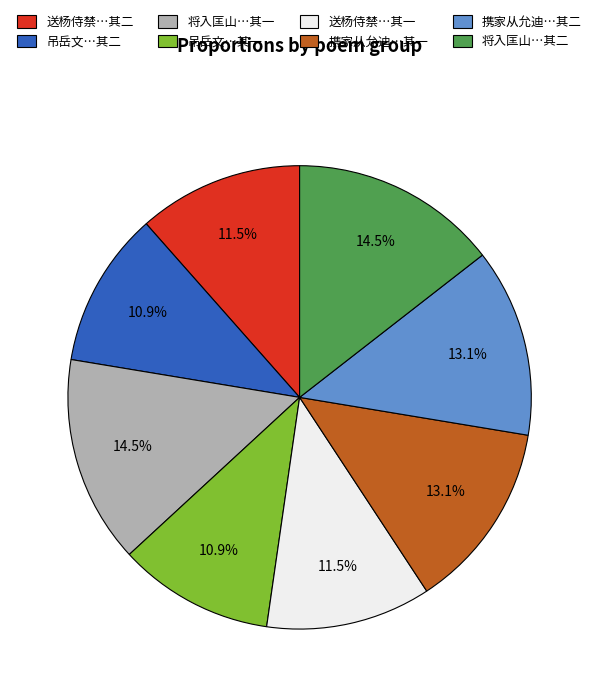

Combined, what portion of the pie is 送杨侍禁…其二 and 送杨侍禁…其一?

23.0%